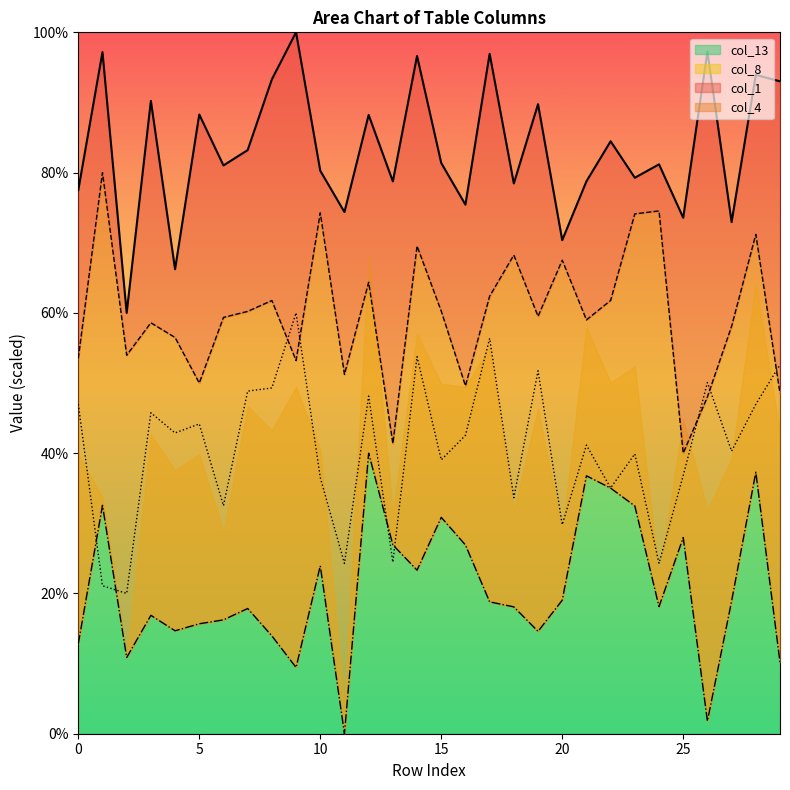

Is the value of col_13 at 29 greater than the value of col_8 at 24?

No